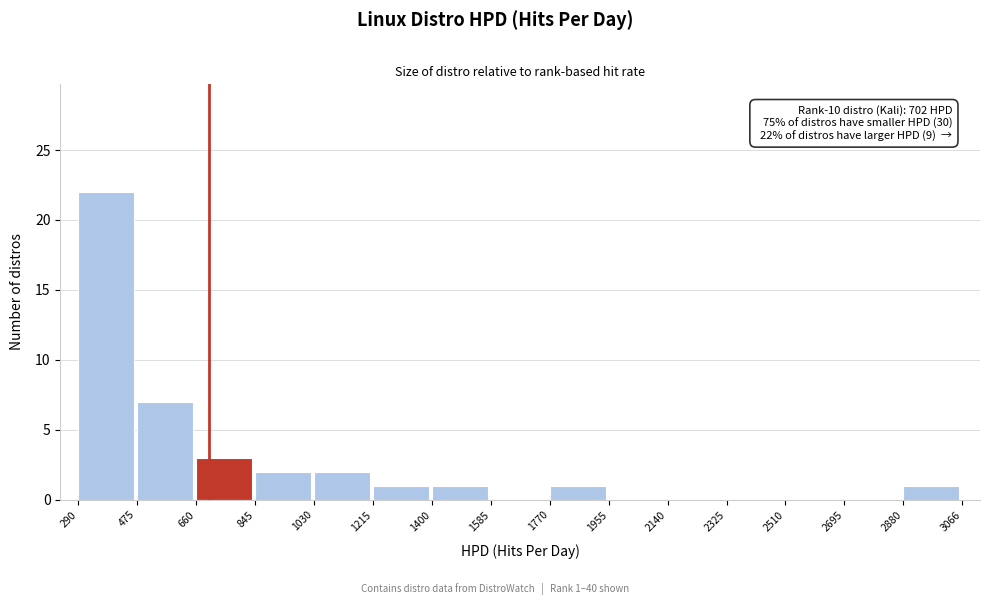

Over which range of the x-axis is the bar tallest?

290 to 475